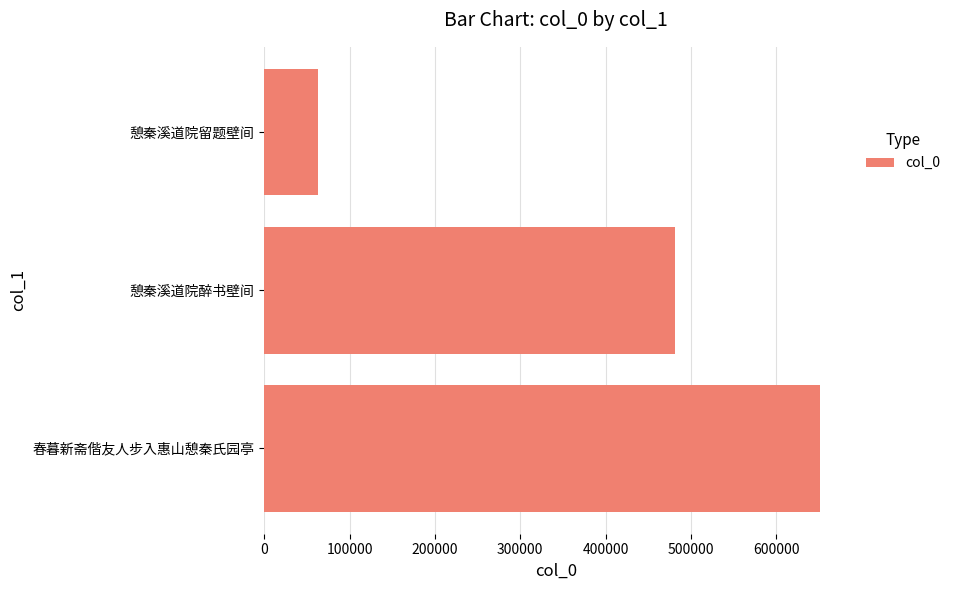

The chart shows a value of 63129 at 憩秦溪道院留题壁间. True or false?

True